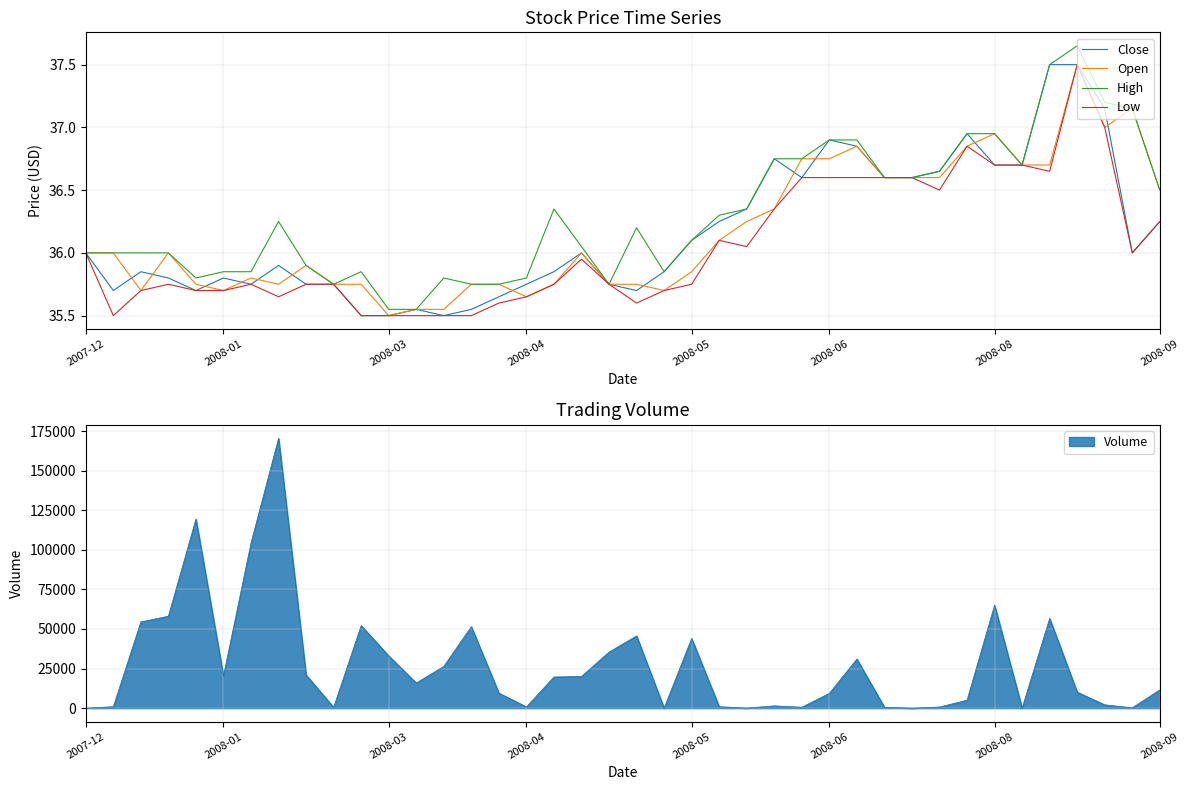

What is the highest value of the Volume series?

170380